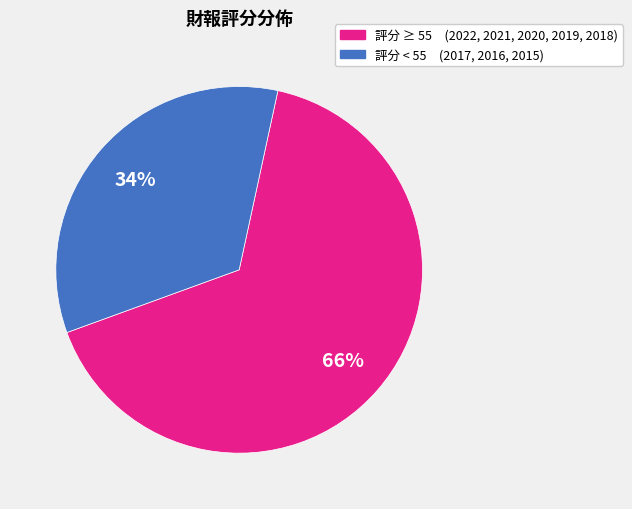

To the nearest percent, what is the difference between the largest and smallest slice percentages?

32%